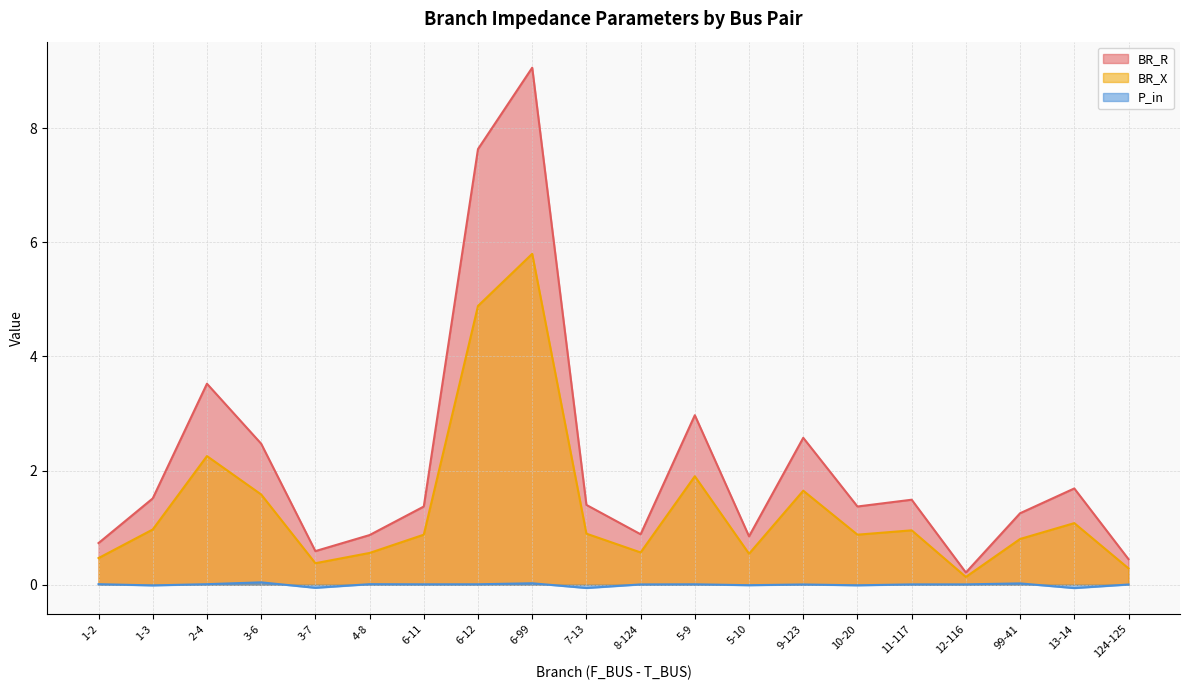

What is the label of the 6th point from the left?

4-8